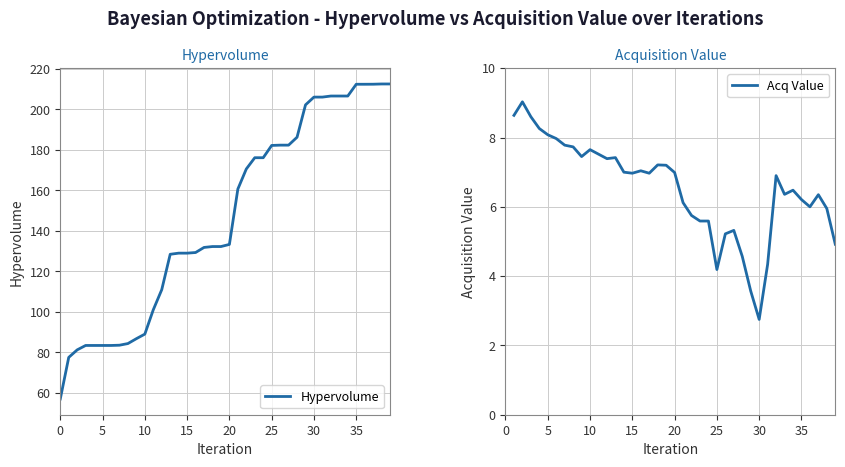

How many series are shown in this chart?

2